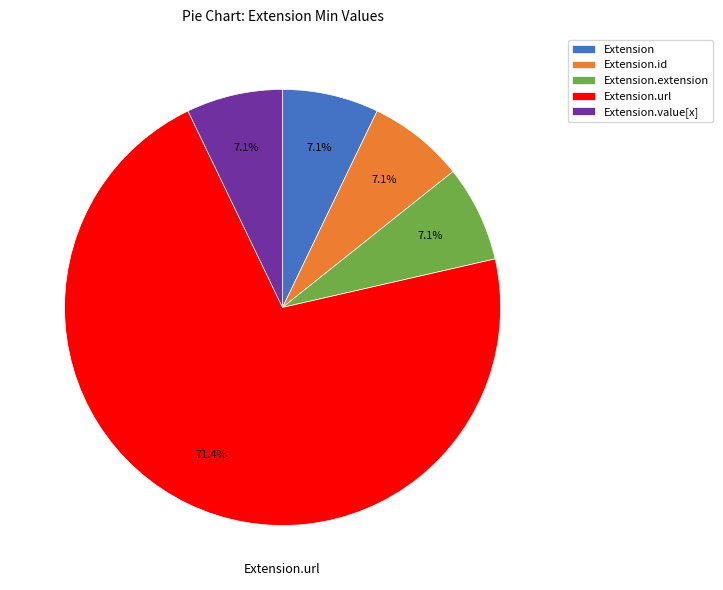

What is the largest slice in the pie chart?

Extension.url